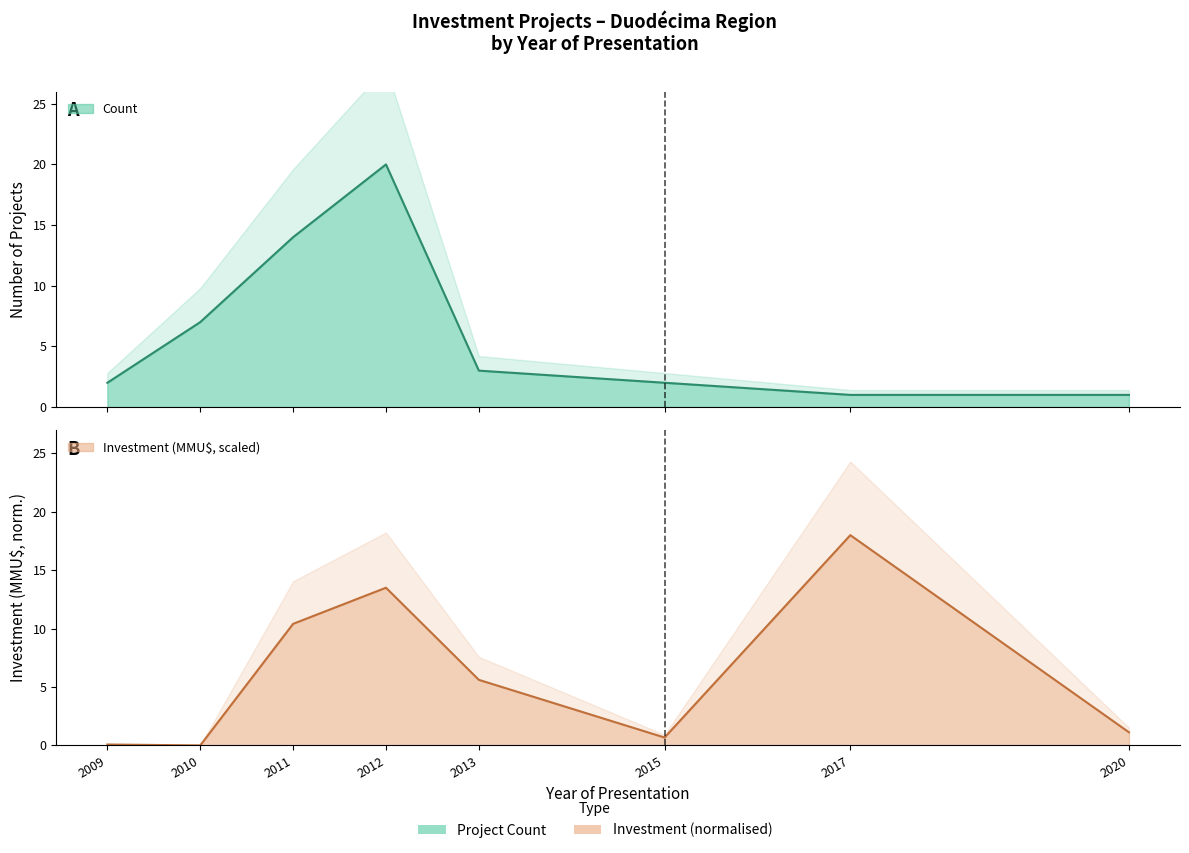

List the series in order of their overall mean, lowest first.

Investment, Count